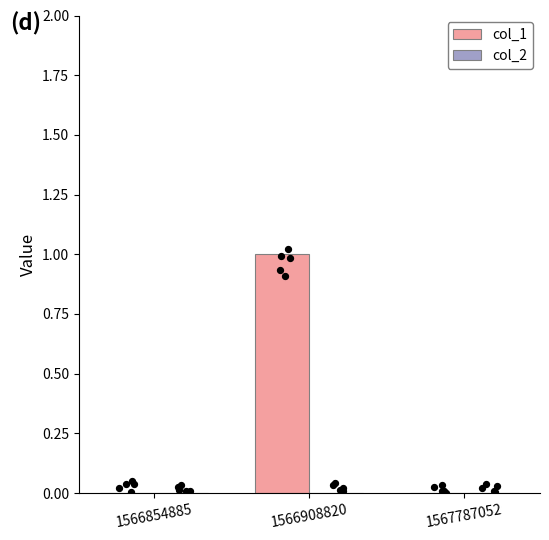

Which series has the largest total across all categories?

col_1